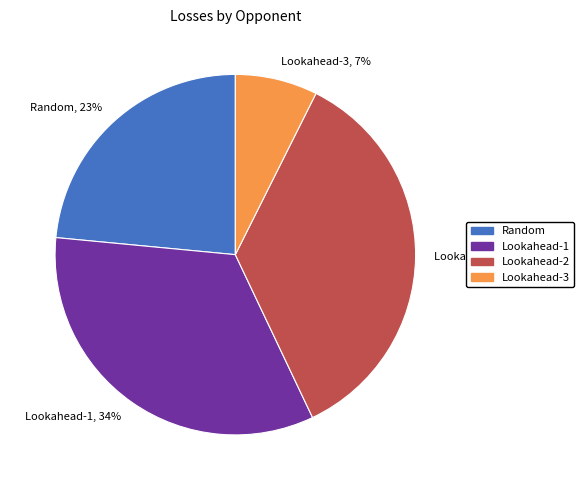

Which slice is the largest?

Lookahead-2